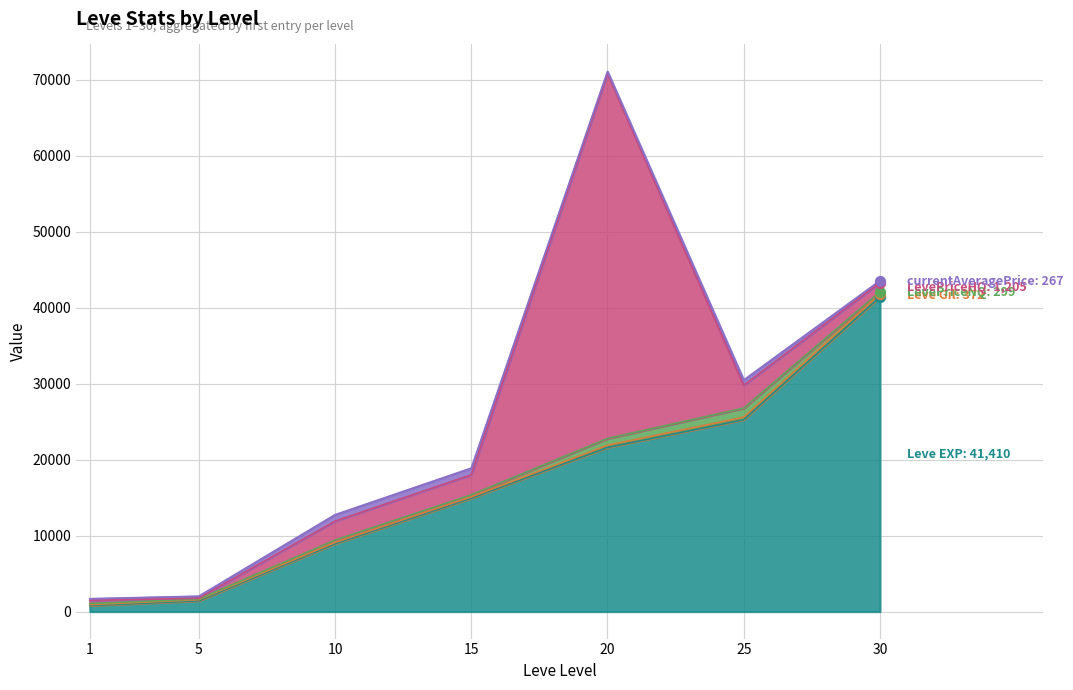

Is the value of Leve EXP at 30 greater than the value of currentAveragePrice at 30?

Yes